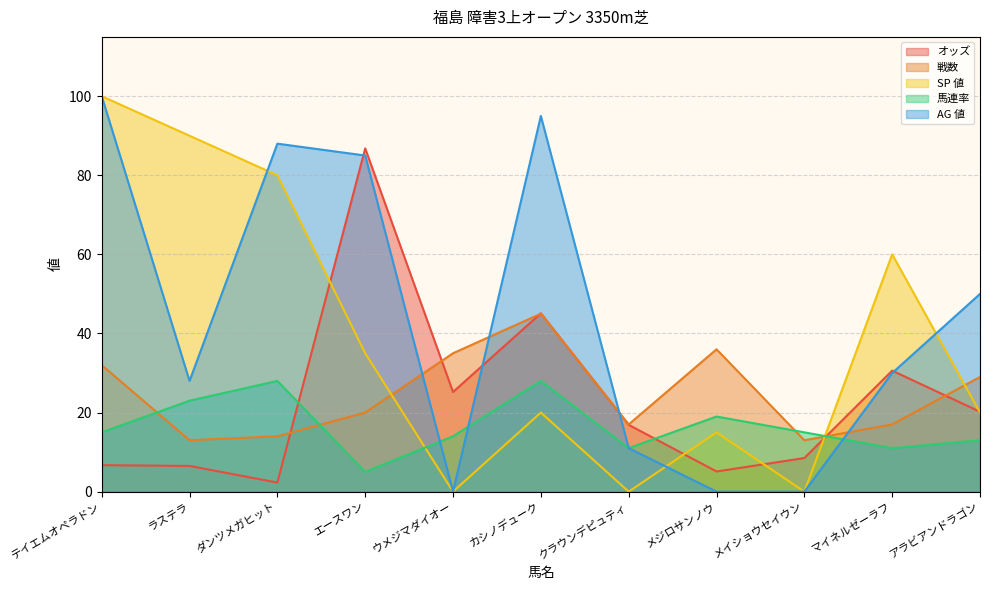

What is the approximate value of オッズ at メイショウセイウン?

8.5